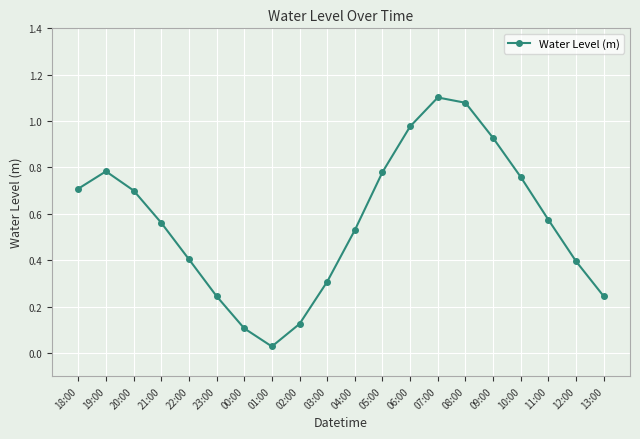

What is the difference between the values at 07:00 and 05:00?

0.3